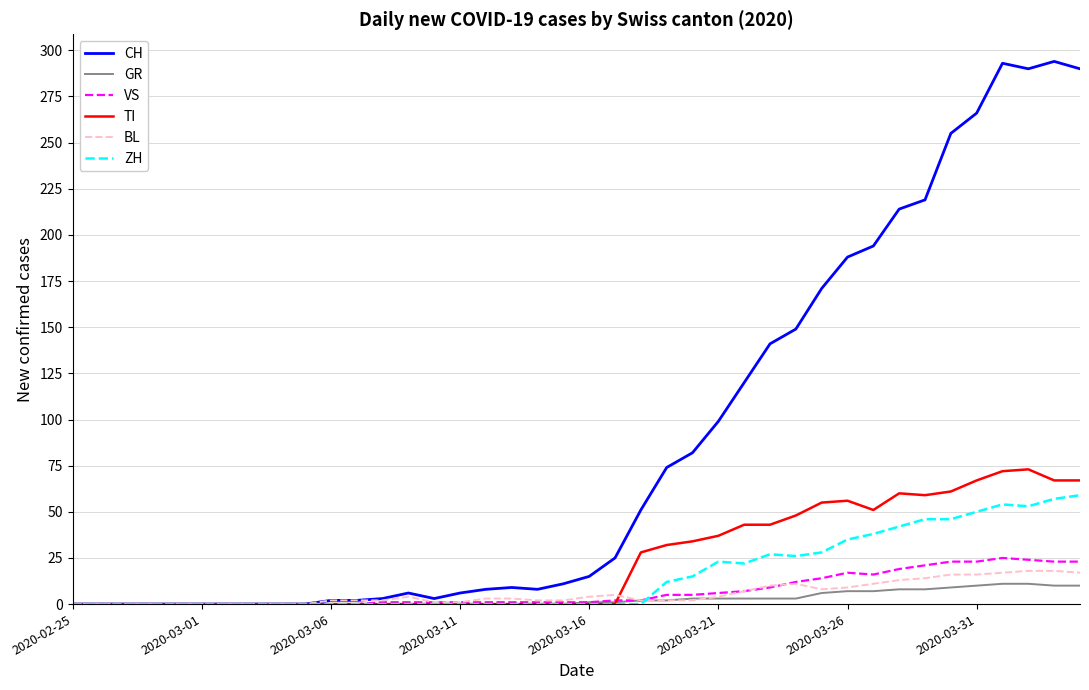

Which series has the widest spread of values?

CH